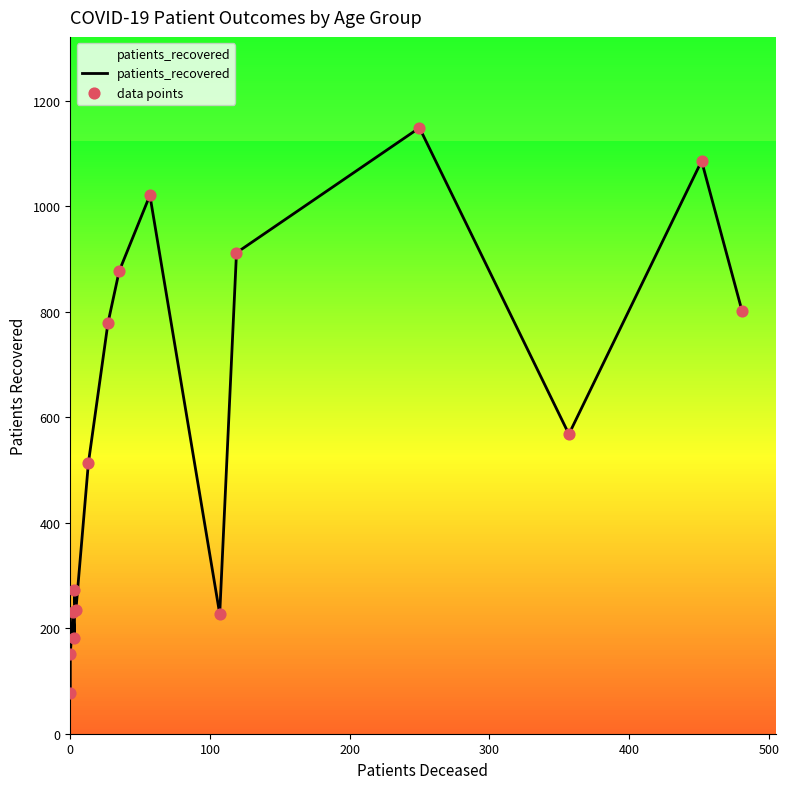

Which series reaches the maximum Y coordinate?

patients_recovered